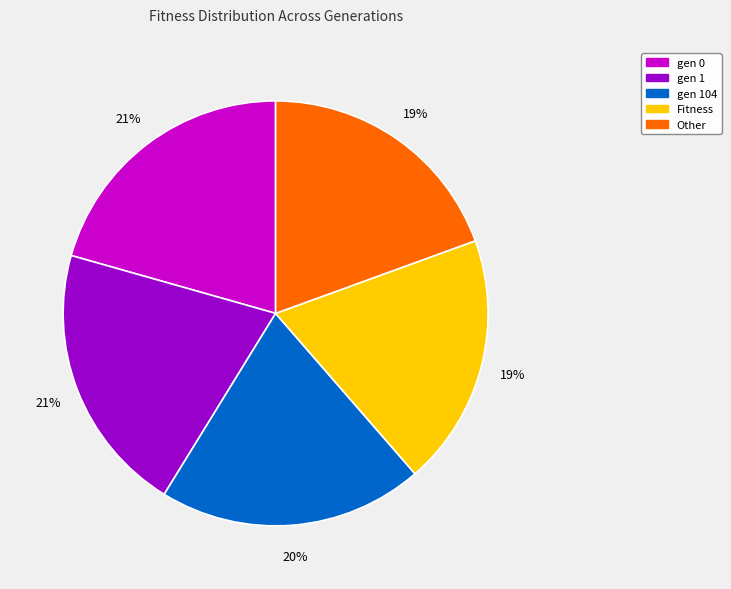

Does any single category account for the majority?

No